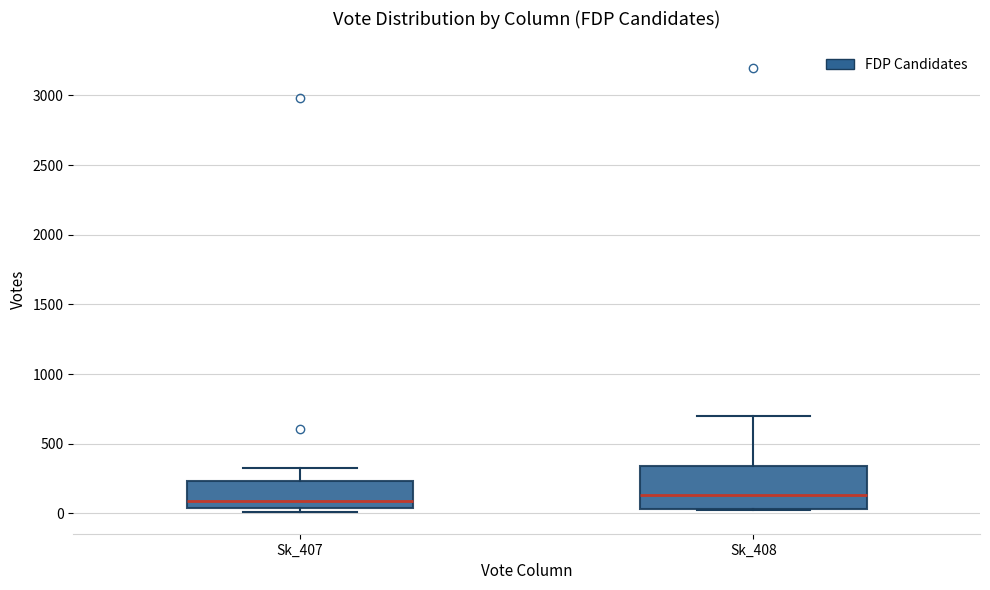

Reading left to right, read every box against the y-axis: the position of its median line, the range the box covers, and the ends of its whiskers. The values are not printed on the chart, so give them approximately, as read against the axis.

Sk_407: median 100, box 50 to 250, whiskers 0 to 350
Sk_408: median 150, box 50 to 350, whiskers 50 to 700